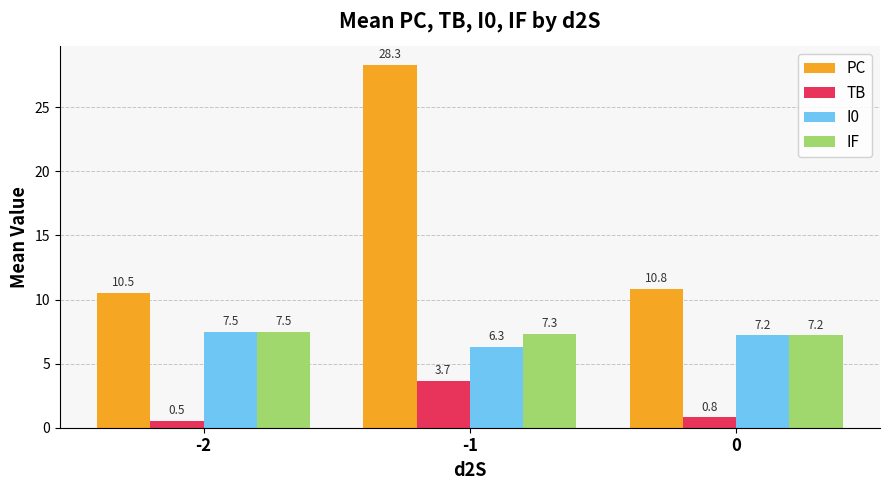

How many bars are there in each group?

4